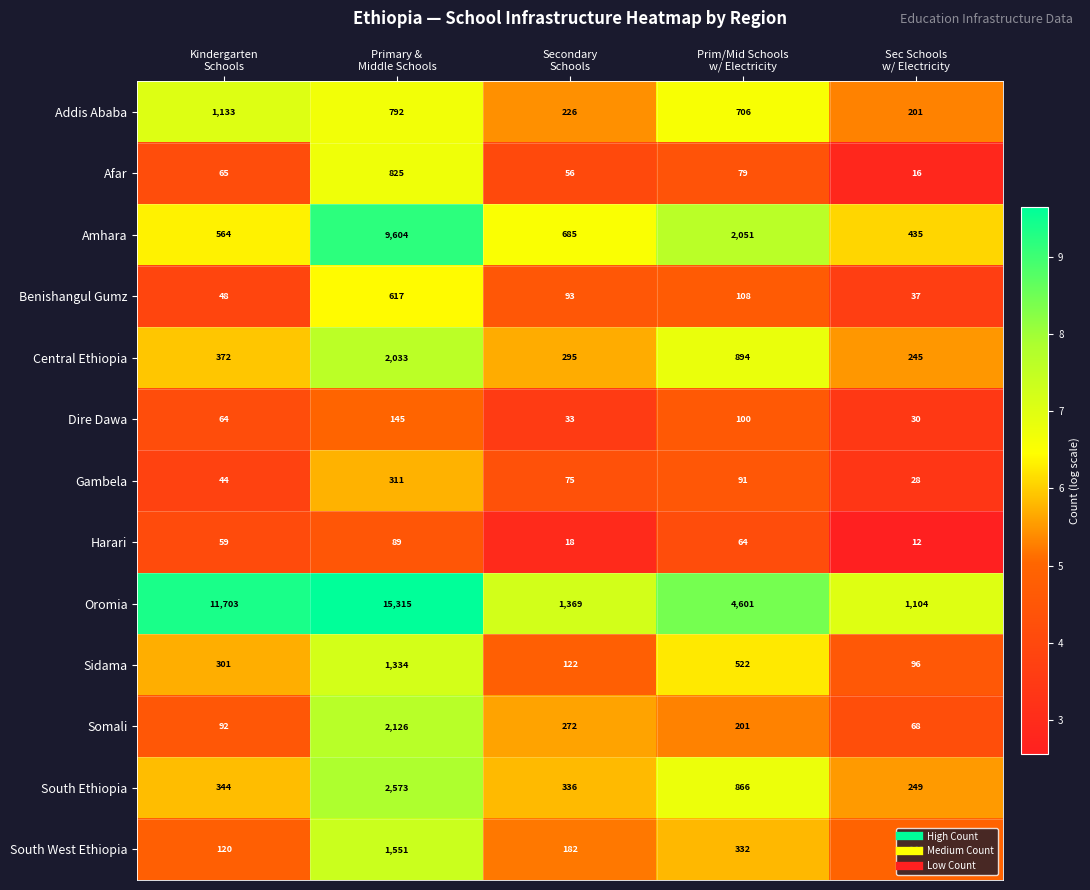

What is the difference between the second highest and minimum values in the Dire Dawa series?

70